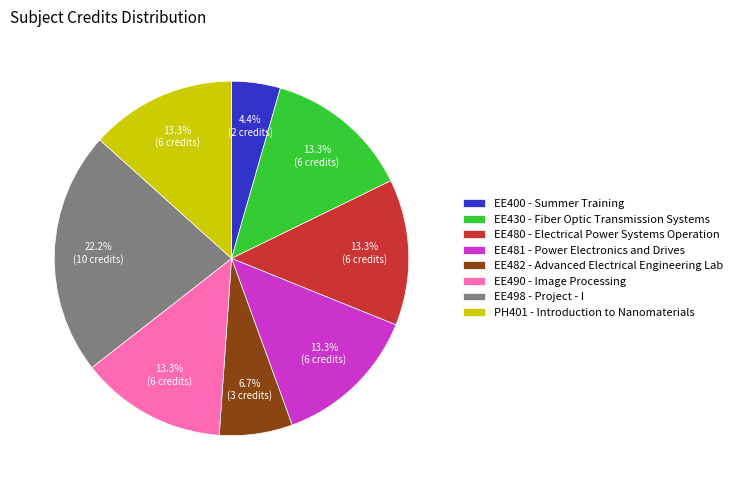

To the nearest percent, what is the combined percentage of EE480 and EE481?

27%